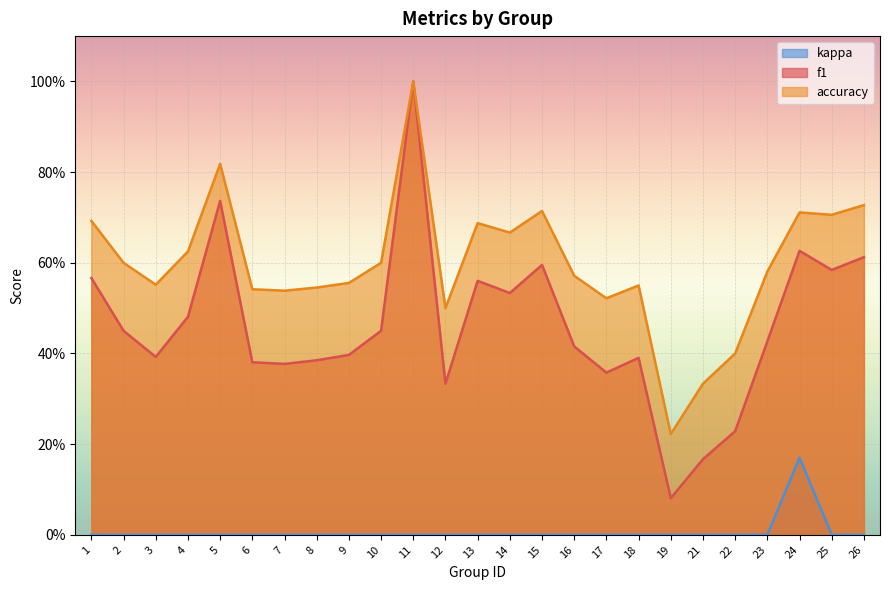

True or false: kappa and accuracy cross at least once.

False